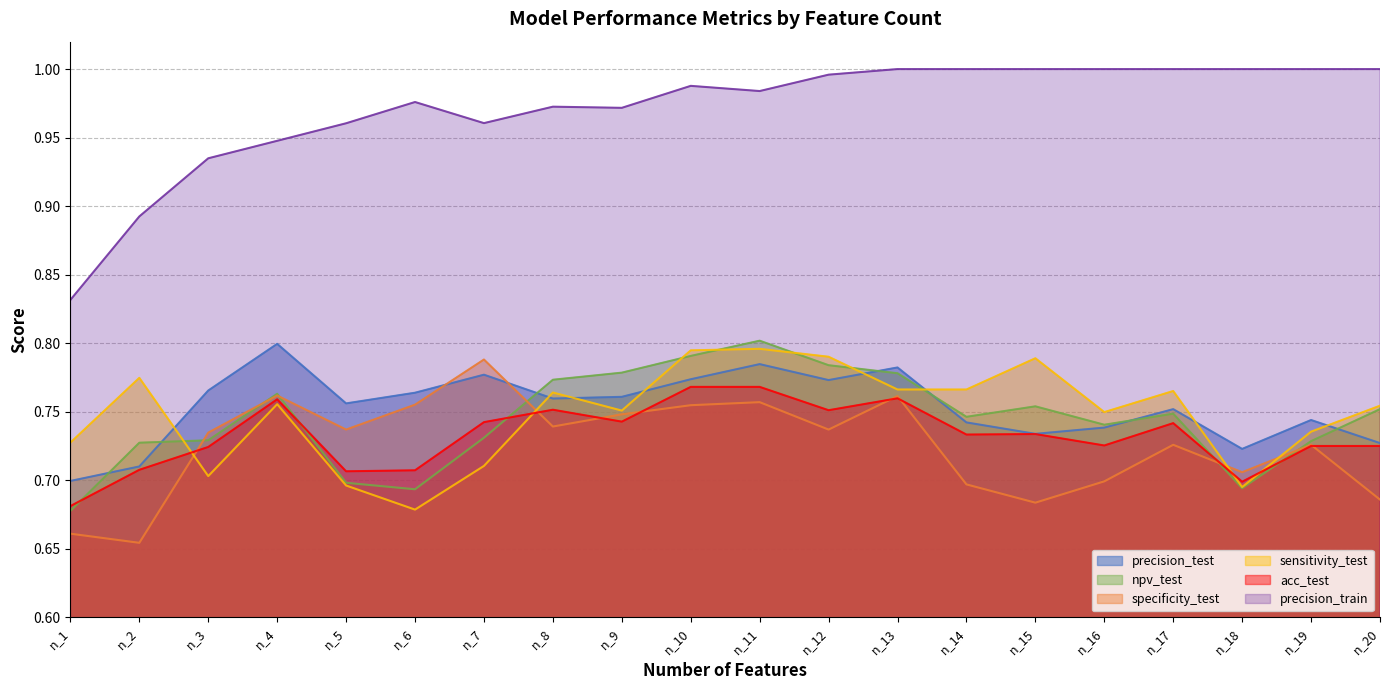

In precision_test, how many points are lower than both neighbors (excluding endpoints)?

5